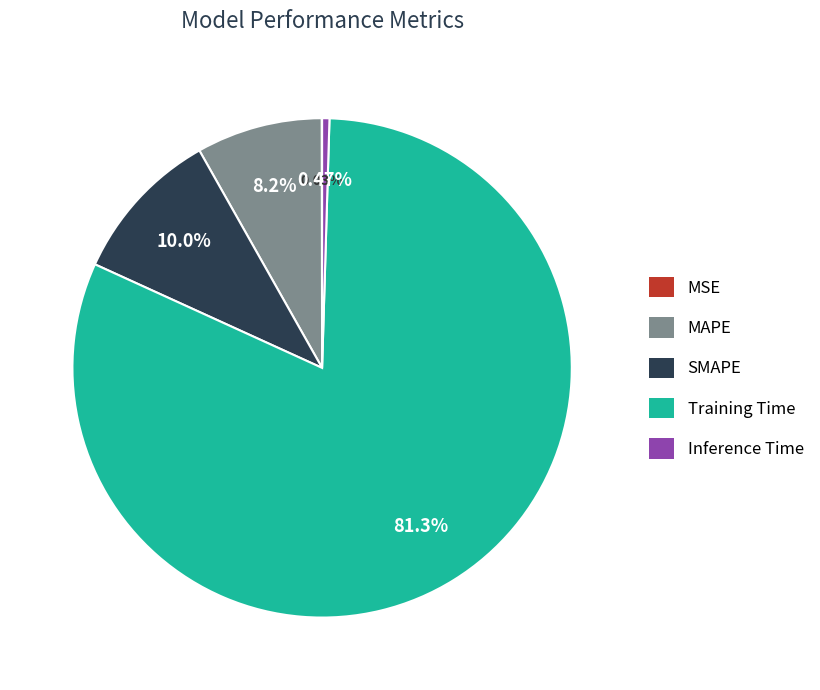

To the nearest percent, what percentage of the pie is SMAPE?

10%